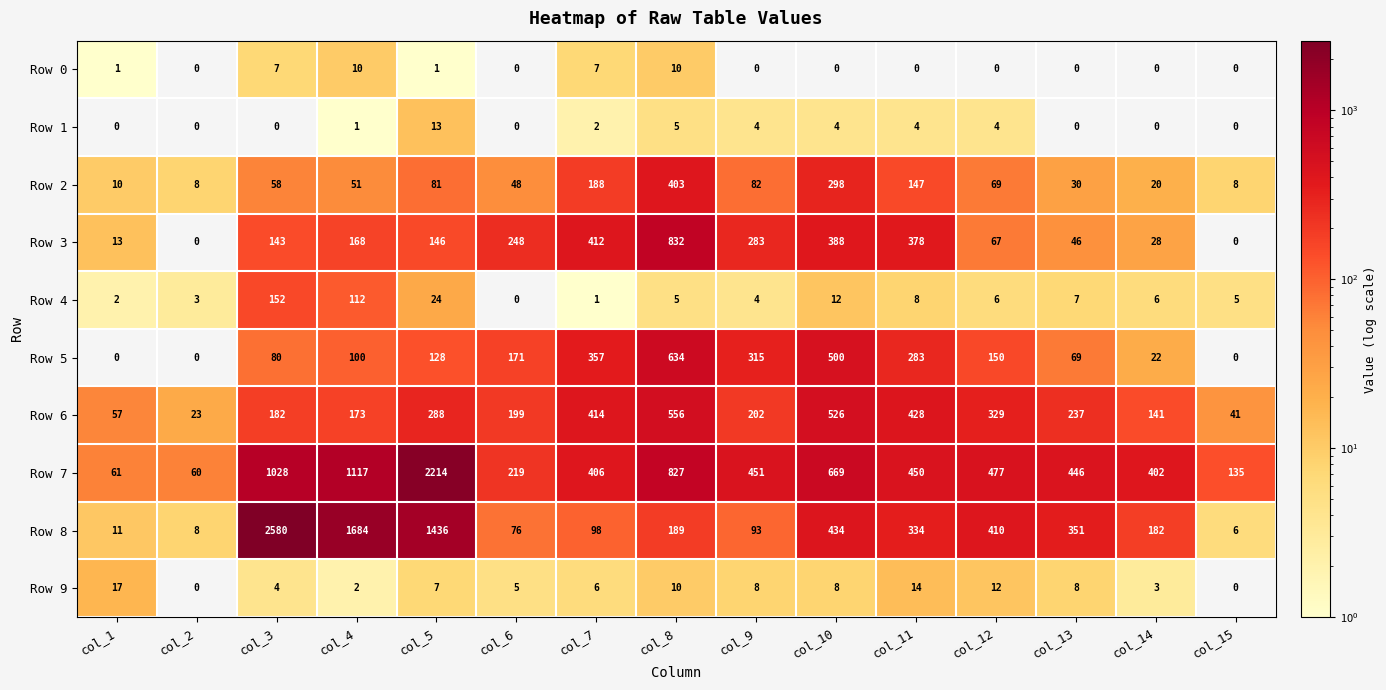

Rank the series by their maximum value, from highest to lowest.

Row 8, Row 7, Row 3, Row 5, Row 6, Row 2, Row 4, Row 9, Row 1, Row 0